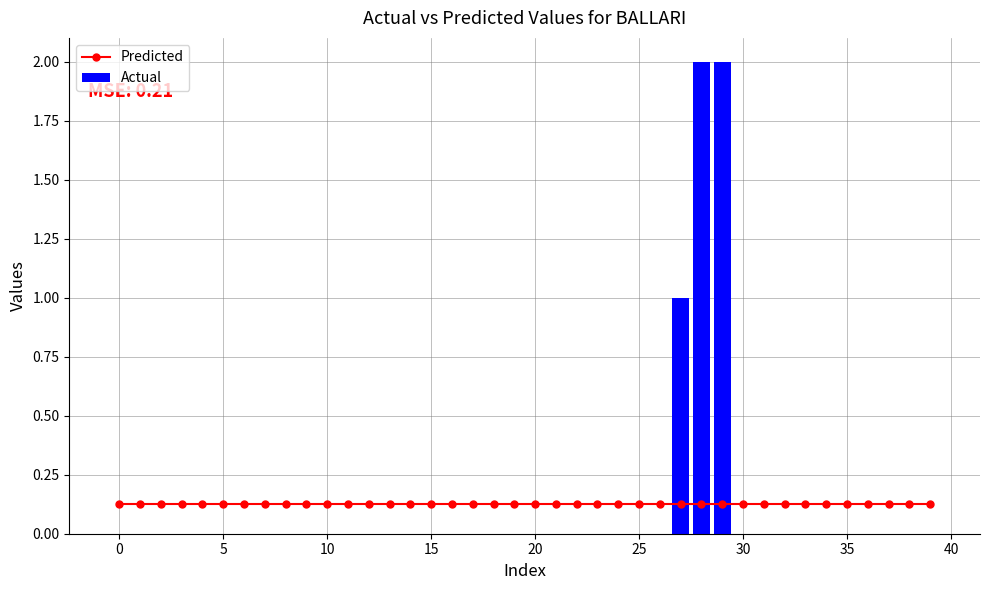

At how many categories does at least one series exceed 0?

40